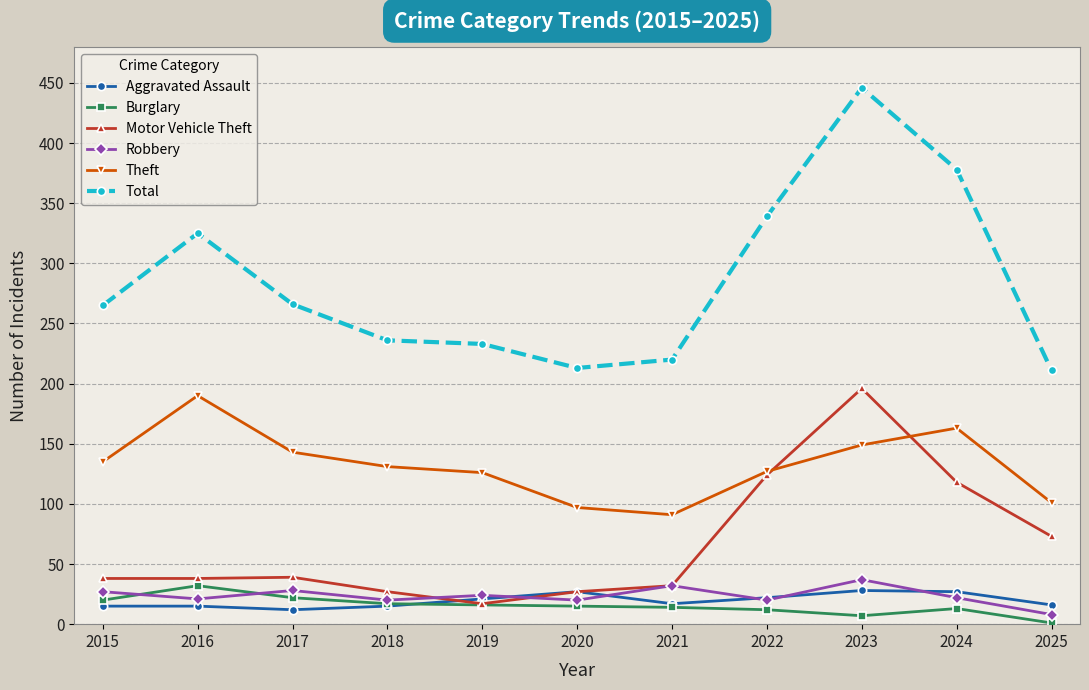

Which series has the largest range (max minus min)?

Total